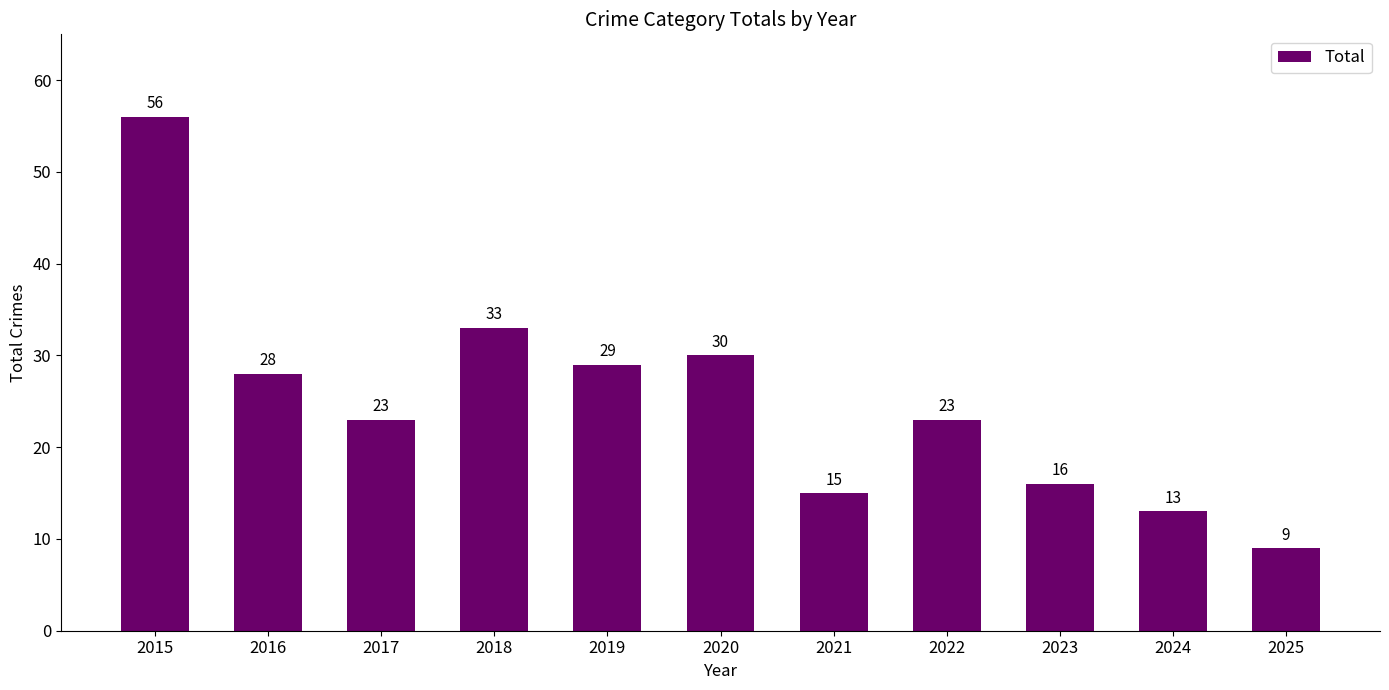

What is the difference between the values at 2017 and 2018?

10